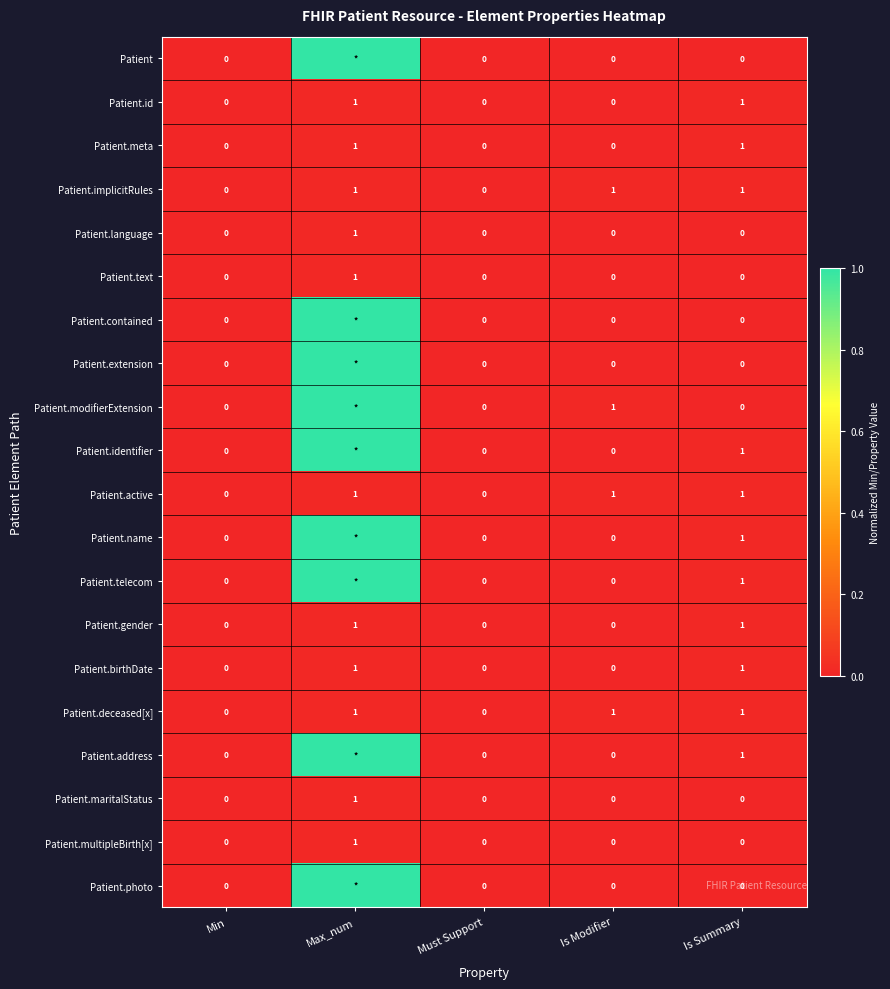

What is the difference between the maximum and second lowest values in the Patient.deceased[x] series?

1.0